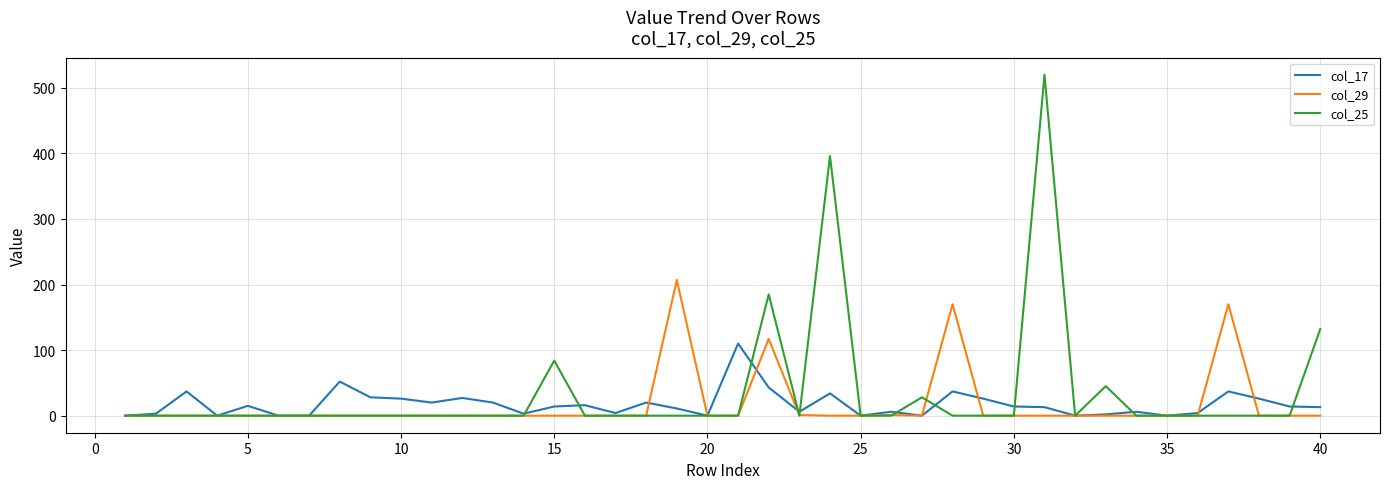

What is the maximum value shown in the chart?

520